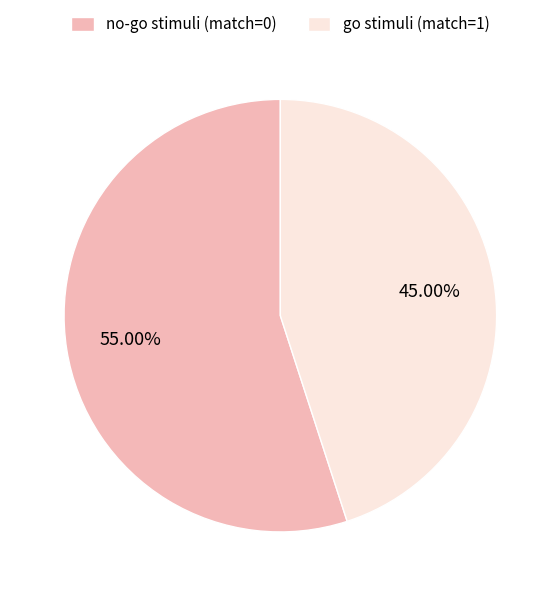

Count the number of slices in the pie.

2